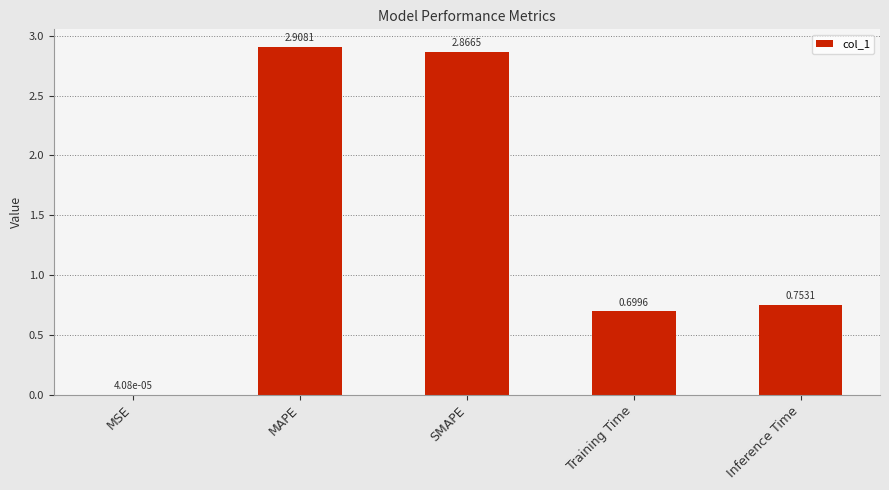

Where is the data nearest to the value 1?

Inference Time